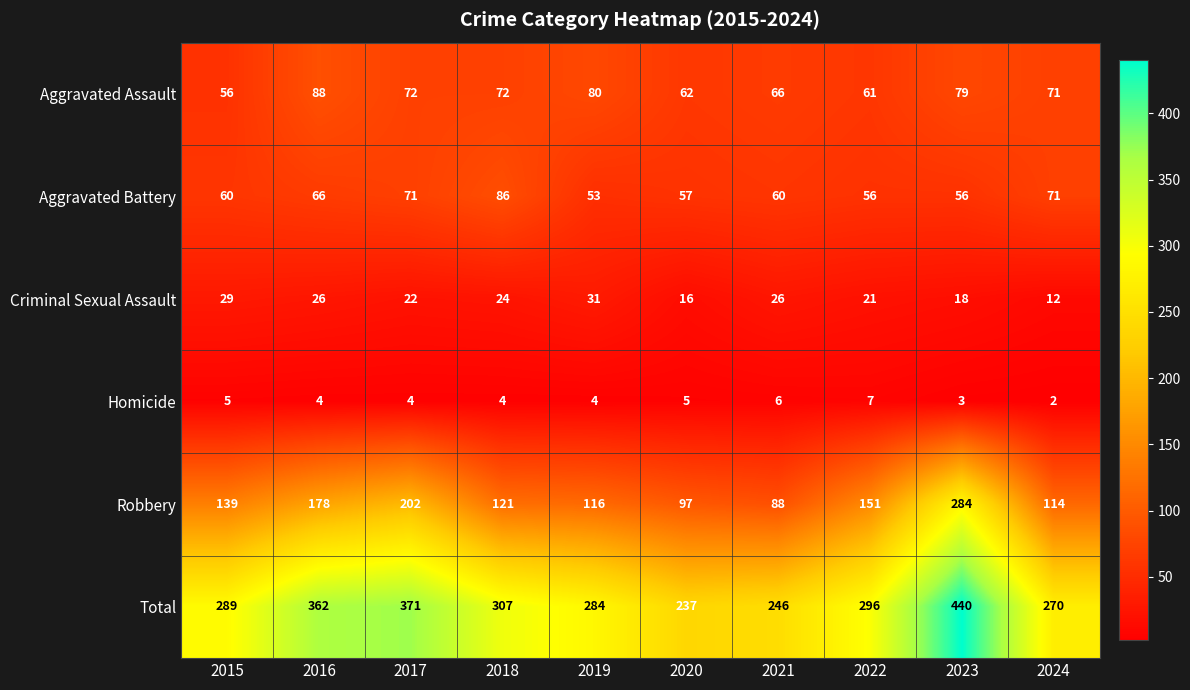

Is it true that Aggravated Assault equals 50 at 2016?

False